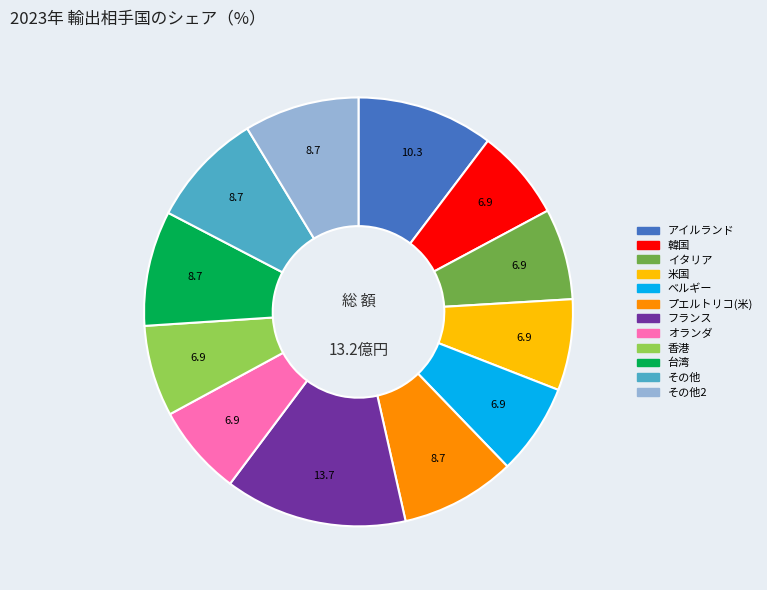

Does any single category account for the majority?

No